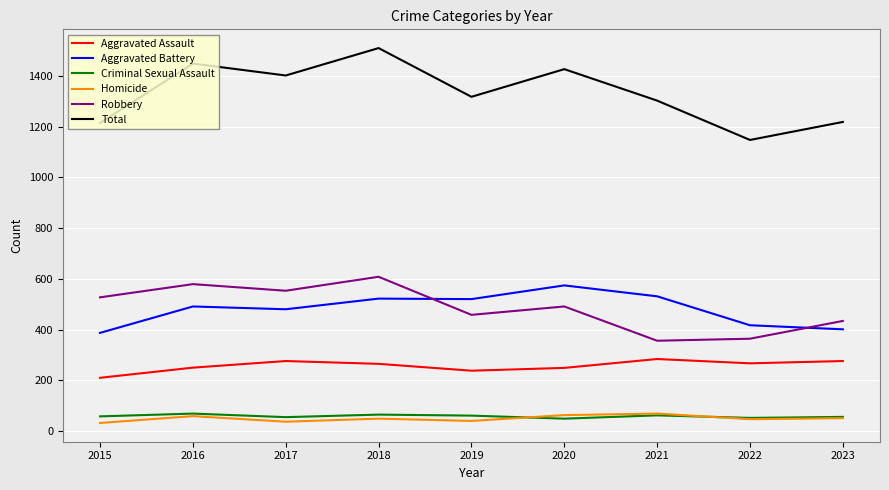

How many categories are shown in the chart?

9